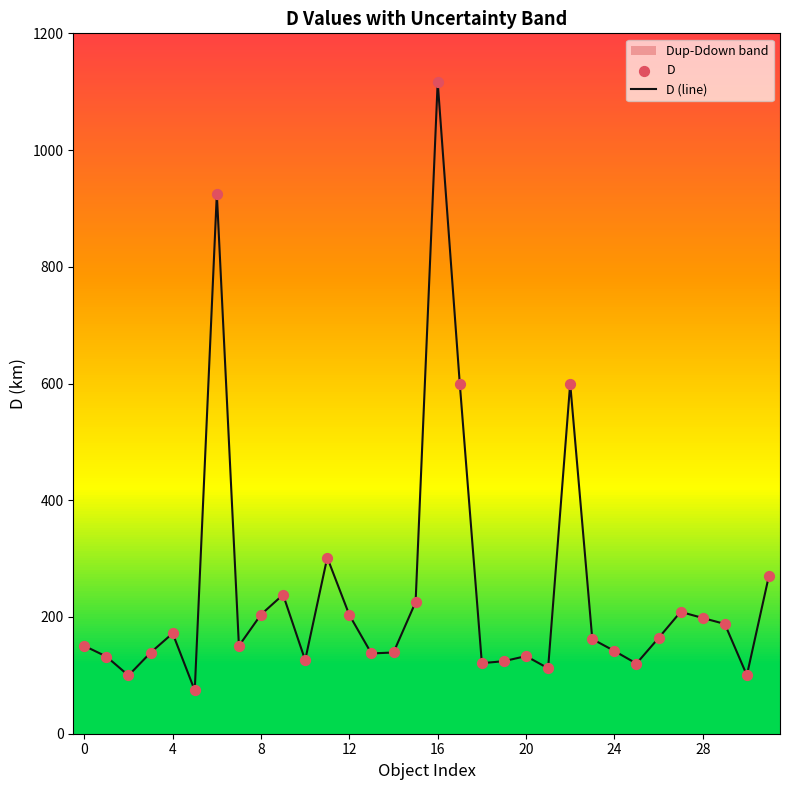

What are all the series names shown in the legend?

D (line), D